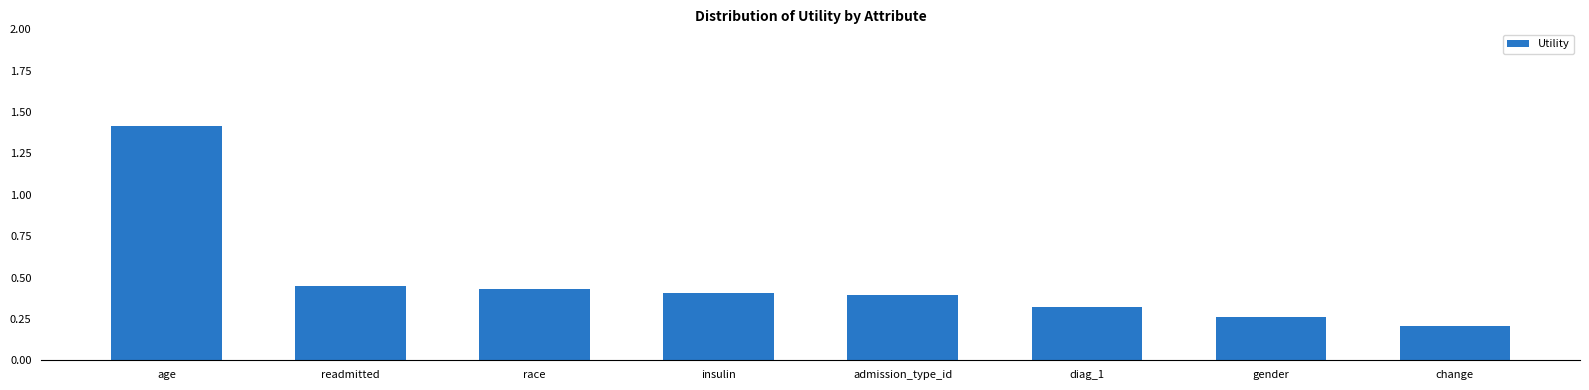

True or false: the data shows 0.6 at admission_type_id.

False